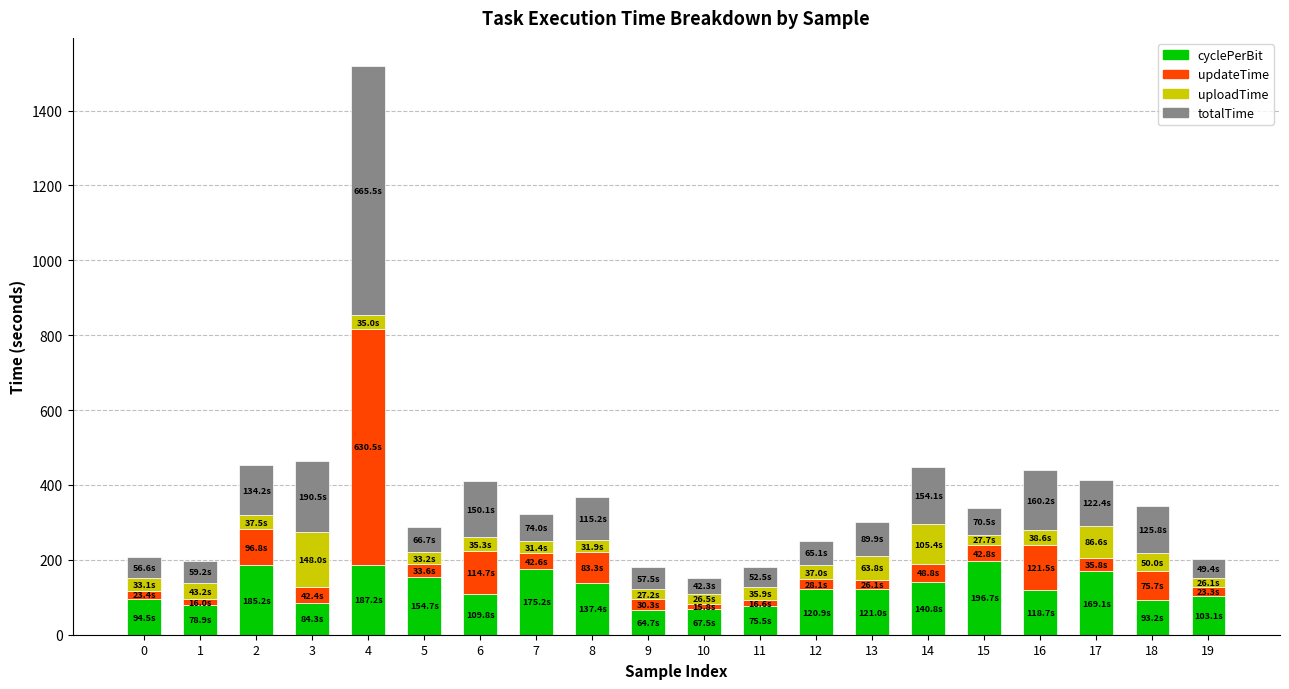

The value of cyclePerBit at 10 is 67.5. True or false?

True